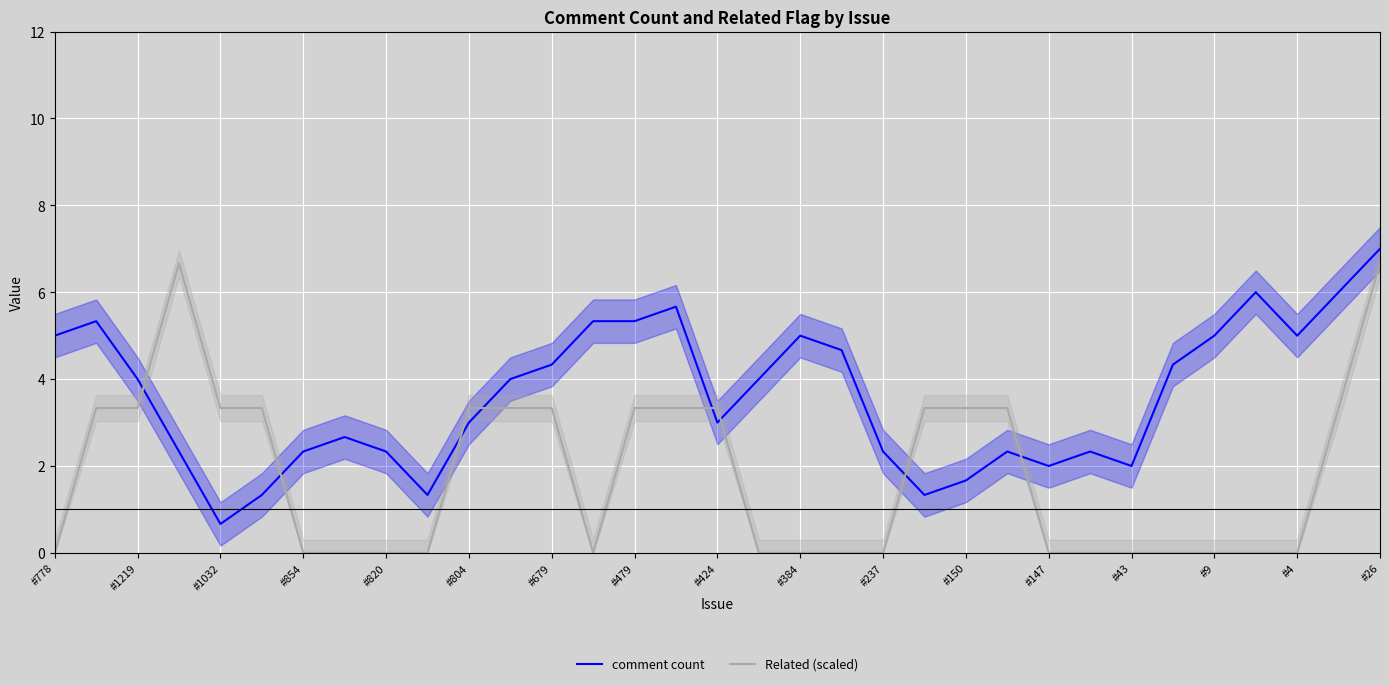

True or false: comment count and Related (scaled) intersect in this chart.

True